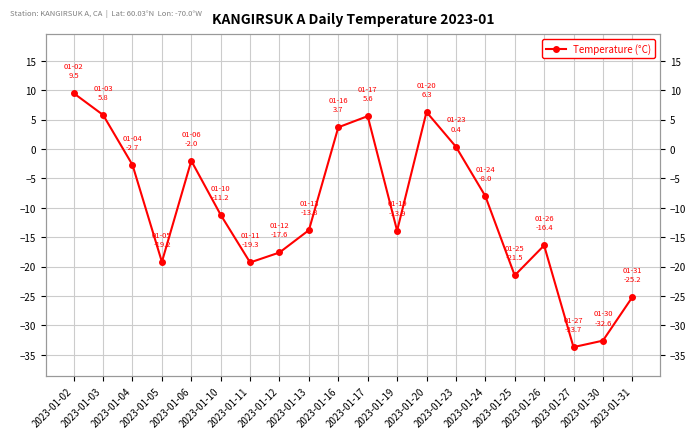

Read the value at 2023-01-27.

-33.7